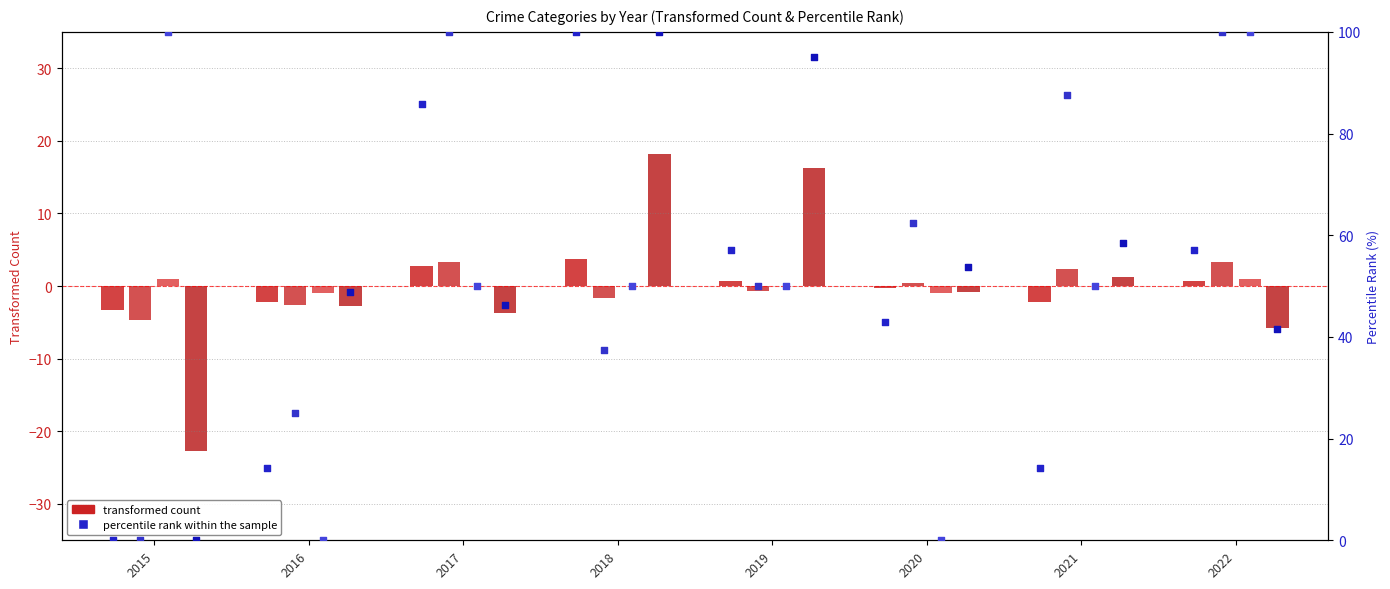

Is the value of Aggravated Battery at 2016 greater than the value of Robbery at 2017?

No